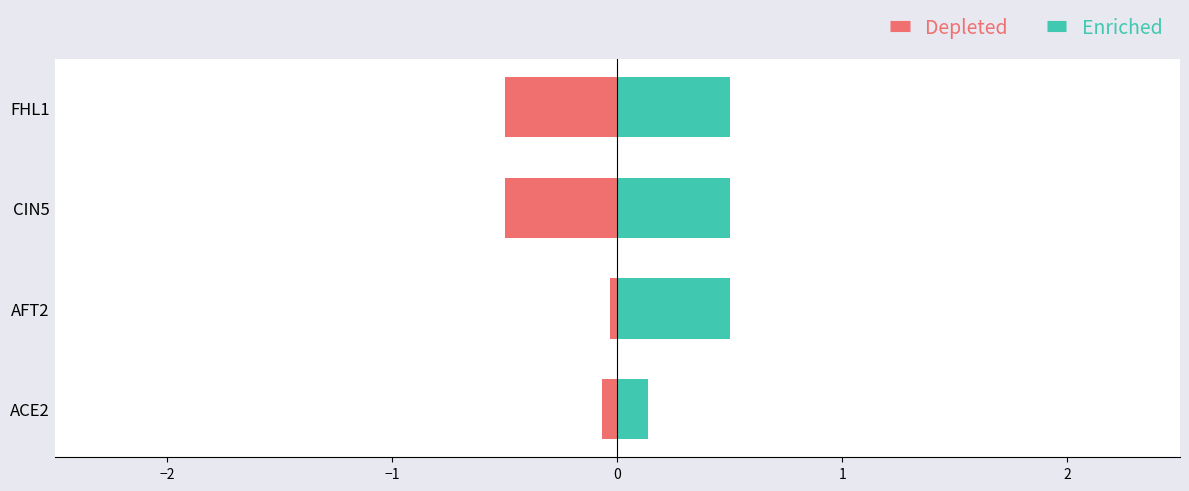

What is the difference between the maximum and minimum values in the Enriched series?

0.4